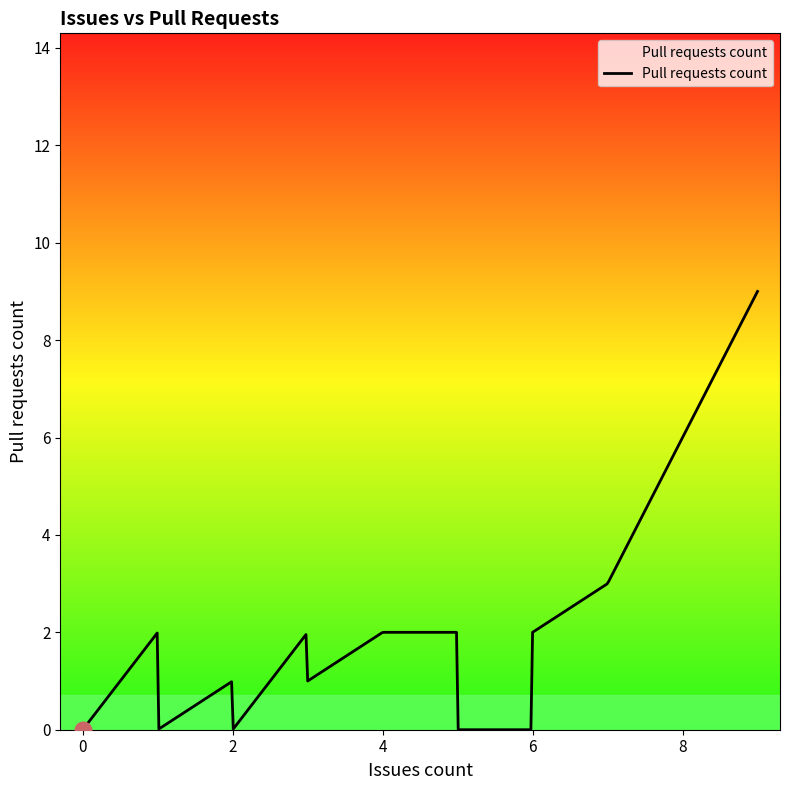

What is the difference between the maximum and minimum values?

9.0